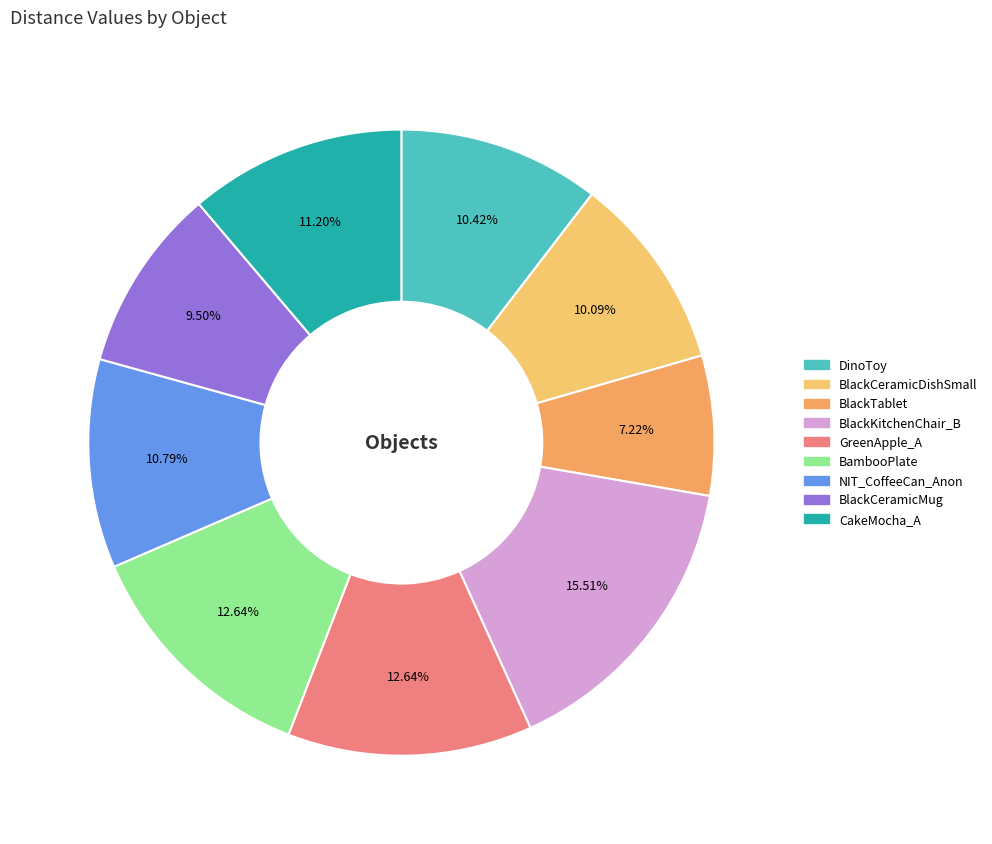

Combined, do BlackCeramicMug and DinoToy account for over 50%?

No